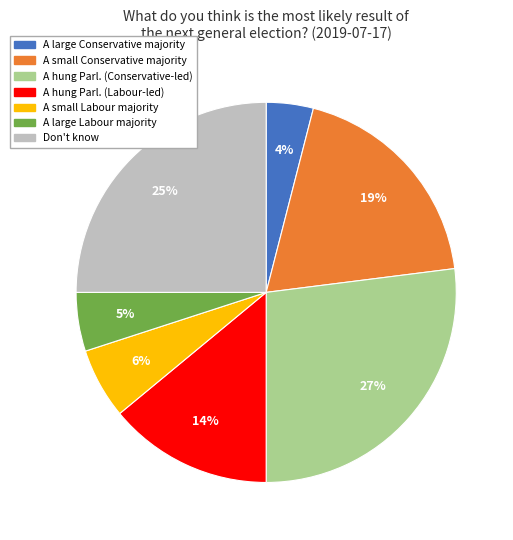

What is the largest slice in the pie chart?

A hung Parl. (Conservative-led)